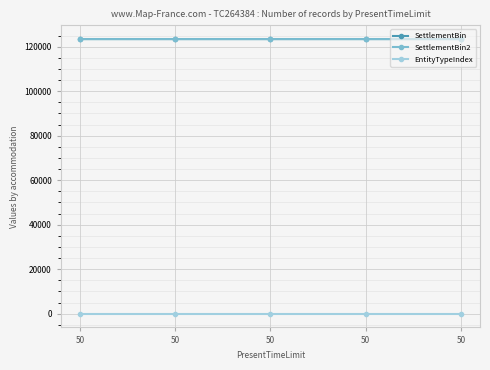

What are all the series names shown in the legend?

SettlementBin, SettlementBin2, EntityTypeIndex